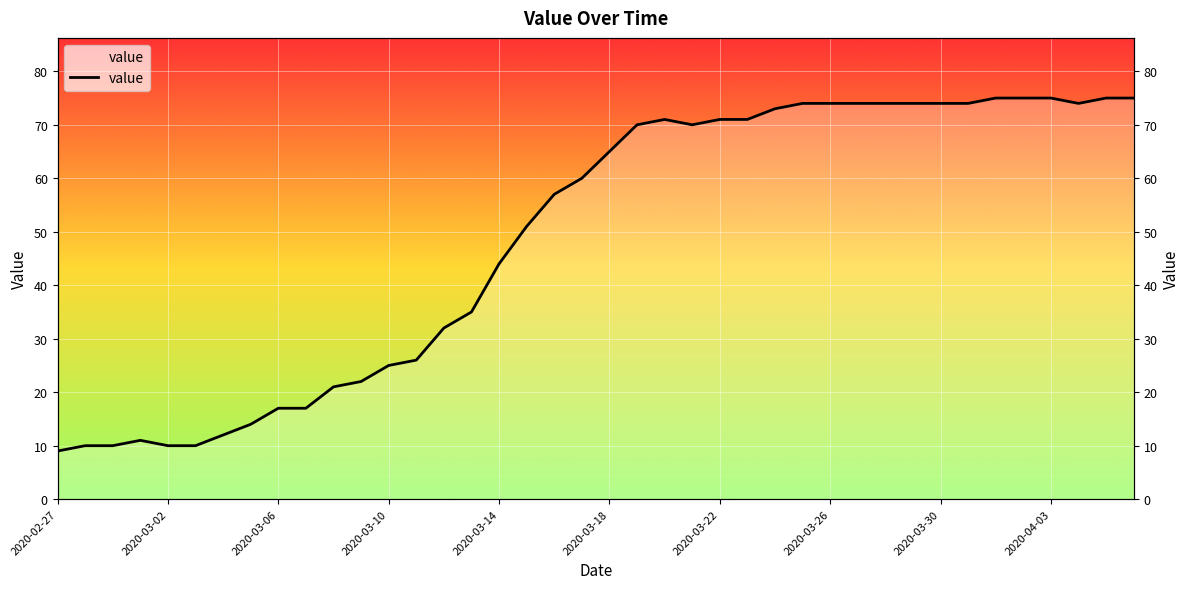

What is the smallest value displayed?

9